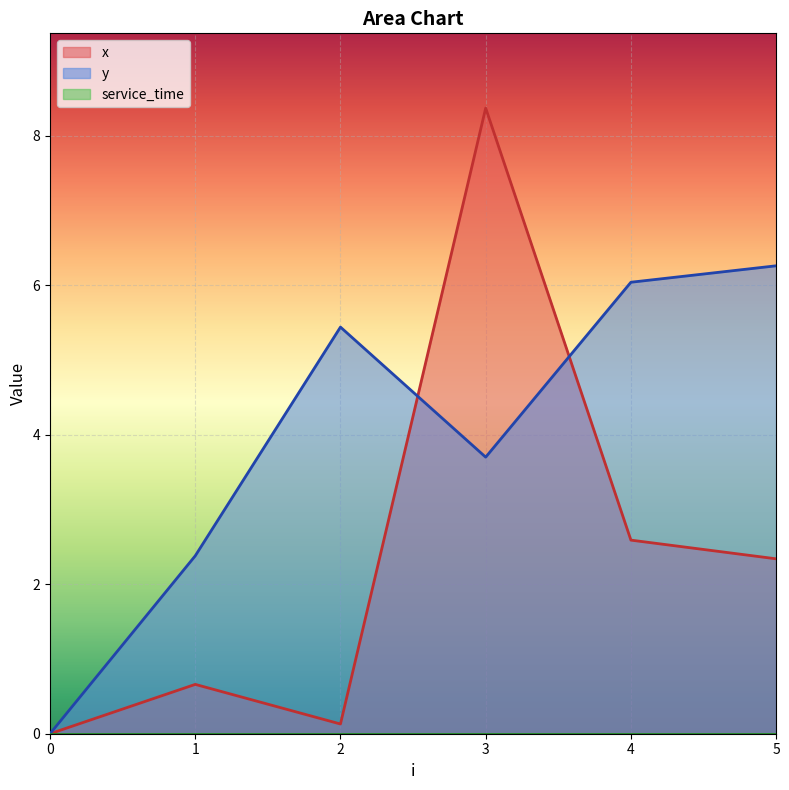

Which series has the largest total across all categories?

y